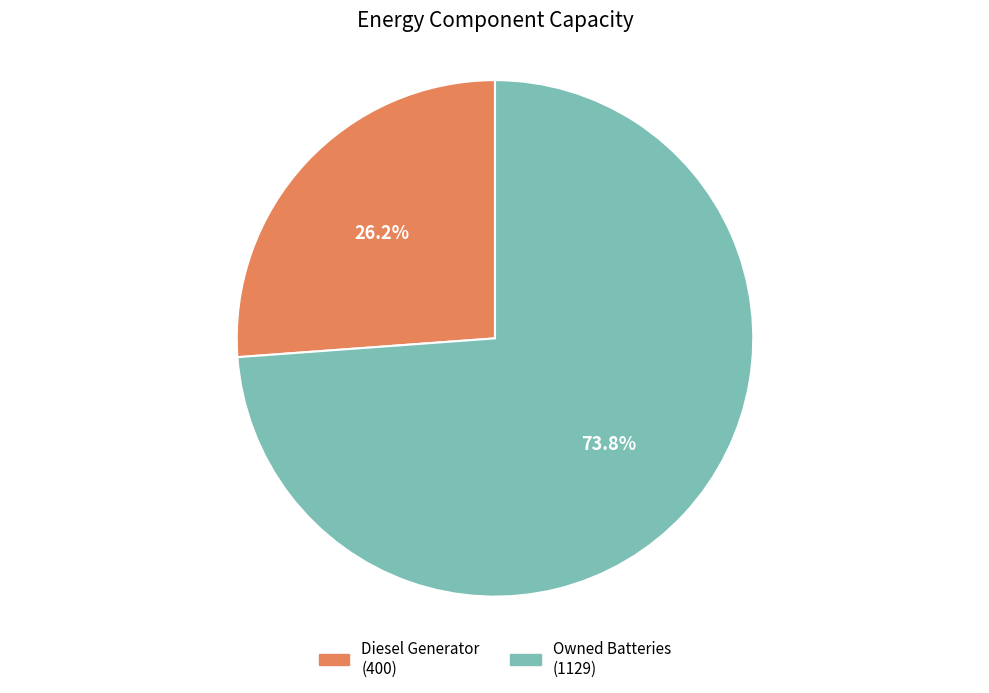

Does any single category account for the majority?

Yes